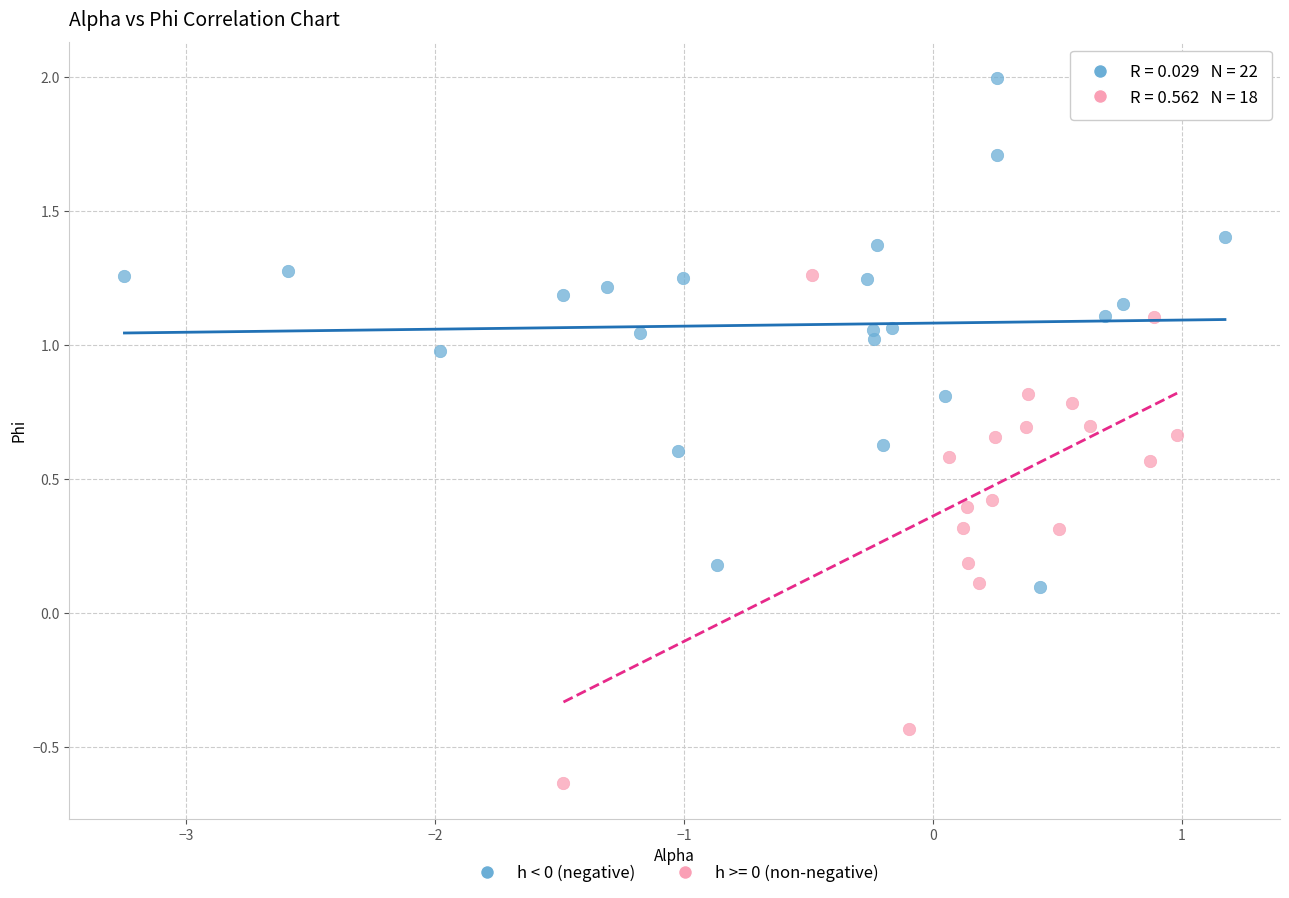

Which series contains the lowest Y value?

h >= 0 (non-negative)